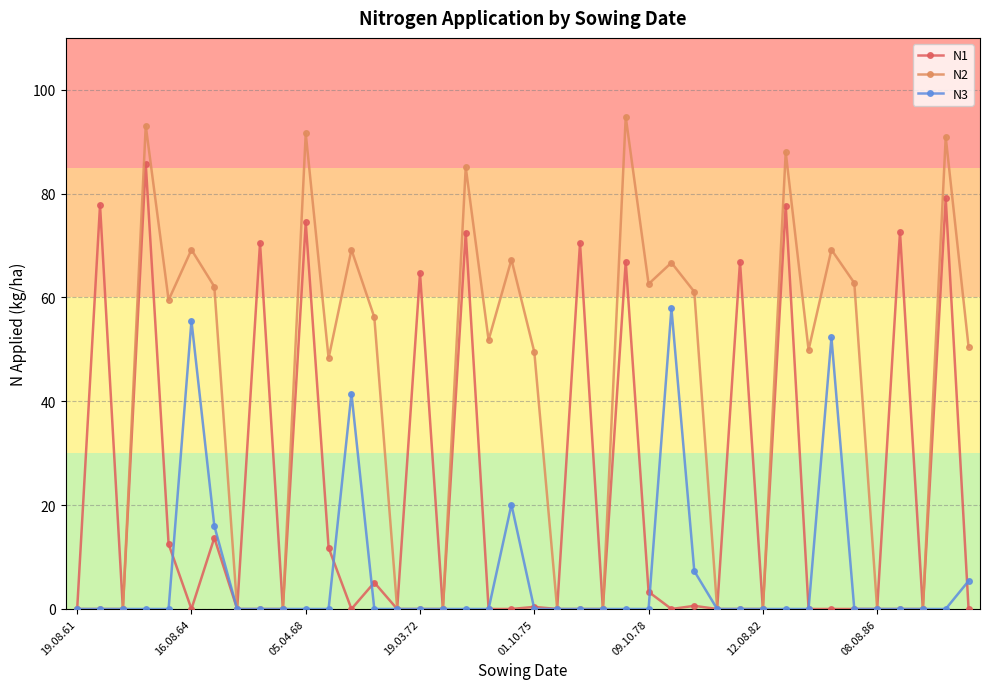

How many series are shown in this chart?

3